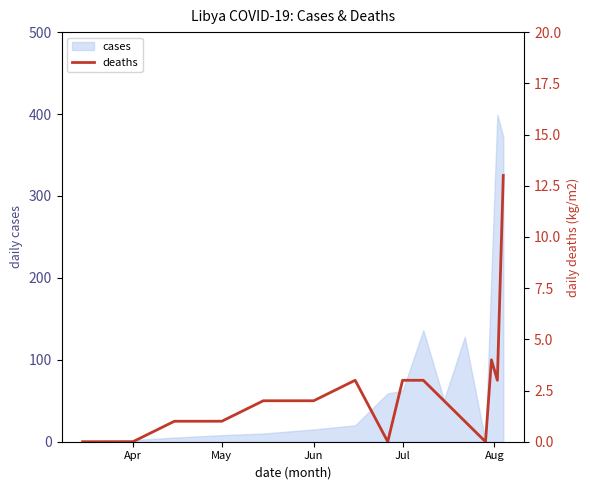

What is the sum of all values?

38